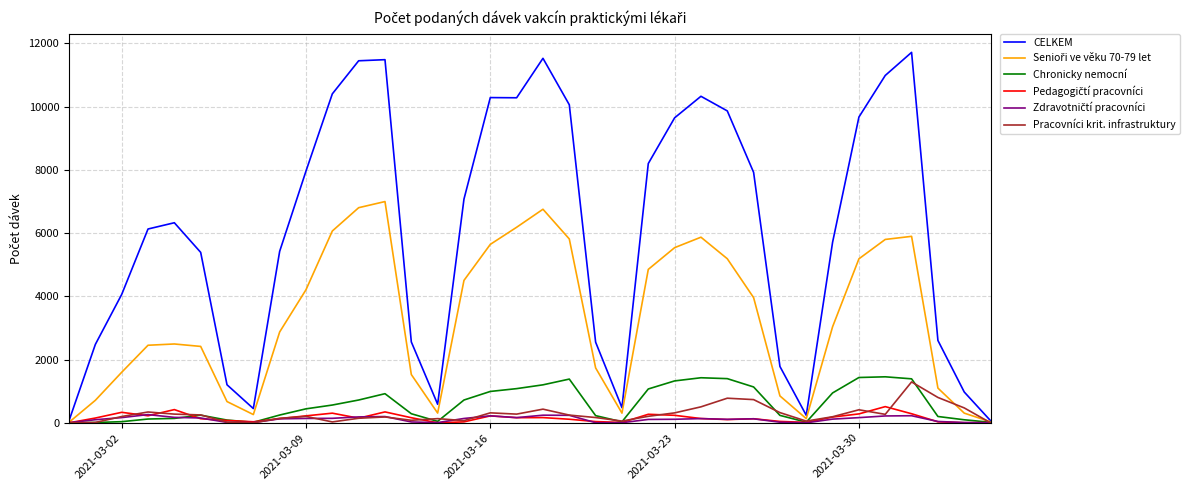

Which series has the widest spread of values?

CELKEM